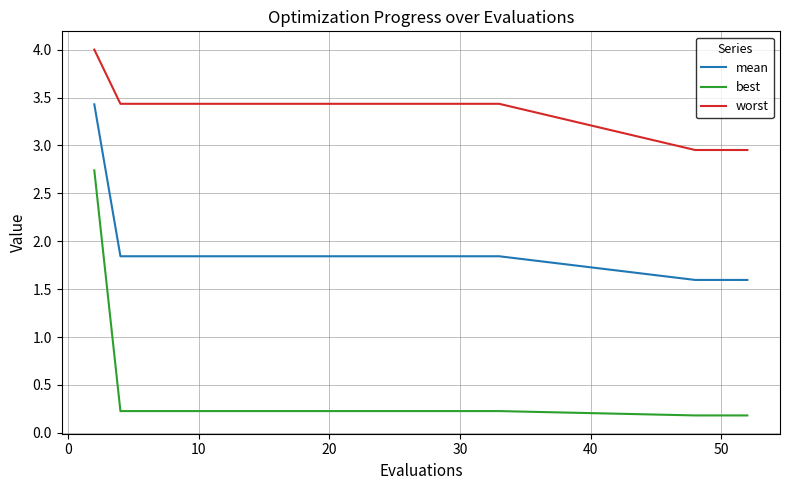

What is the difference between the maximum and minimum values in the worst series?

1.0